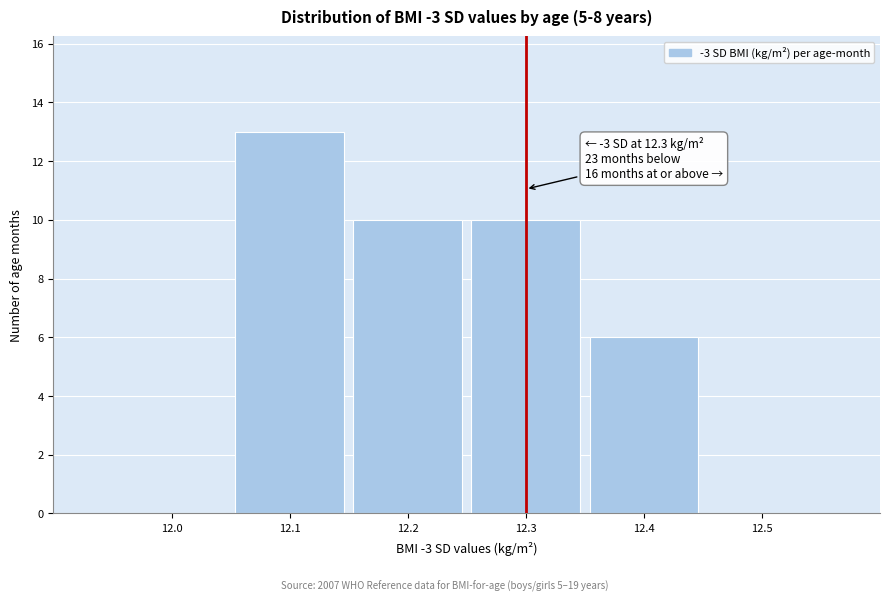

Which range on the x-axis has the tallest bar?

12.05 to 12.15